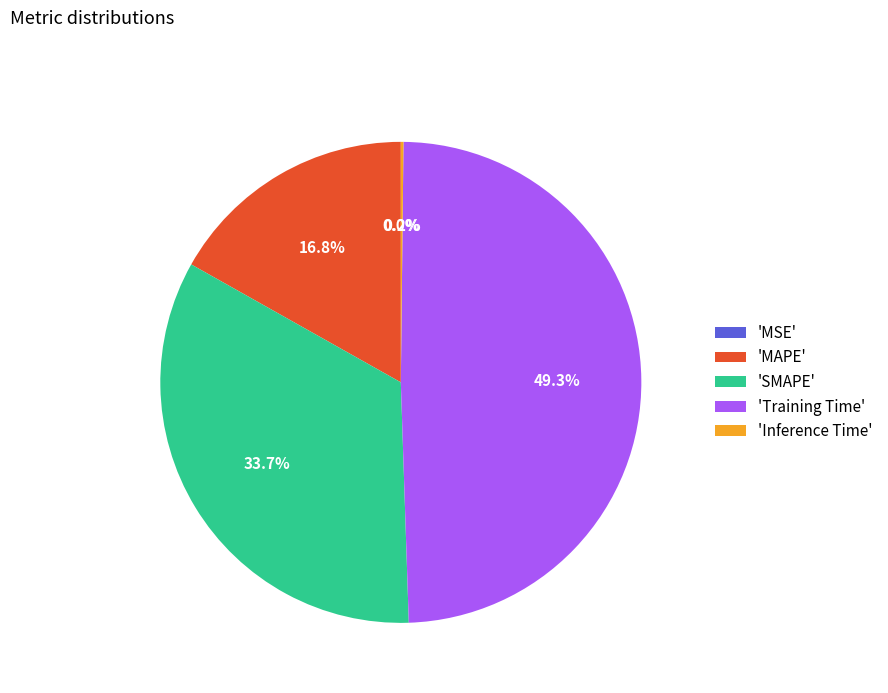

What is the ratio of the value at 'Training Time' to the value at 'SMAPE'?

1.5